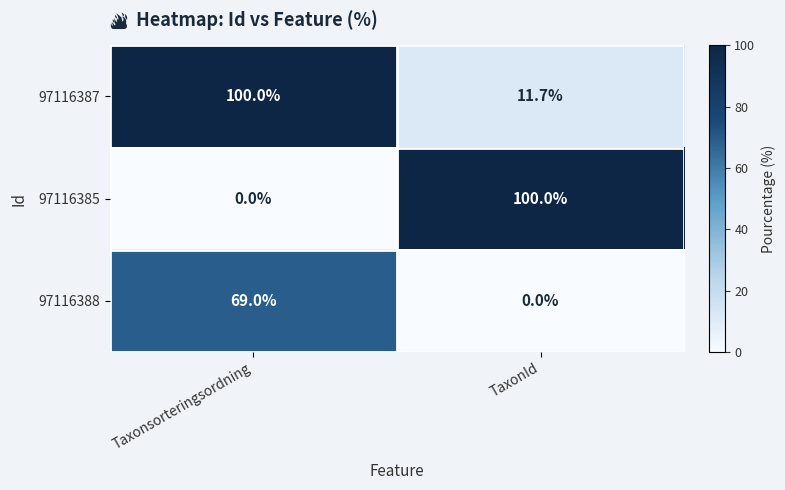

At how many categories does at least one series exceed 12?

2